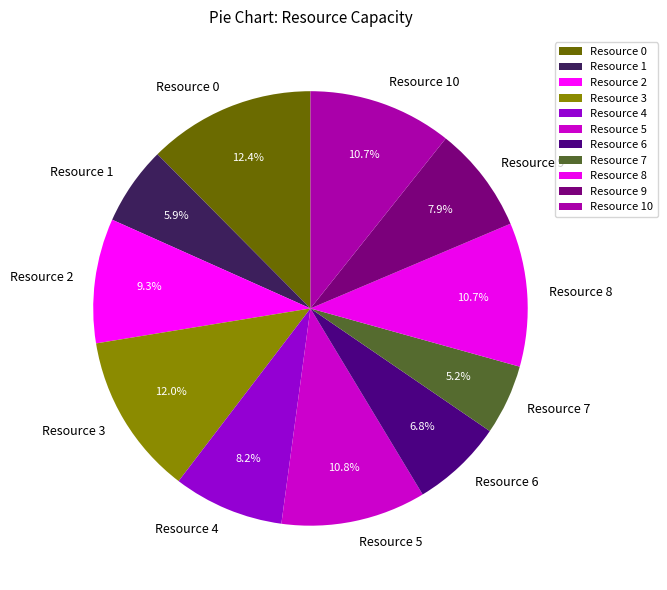

To the nearest percent, what is the average slice percentage?

9%